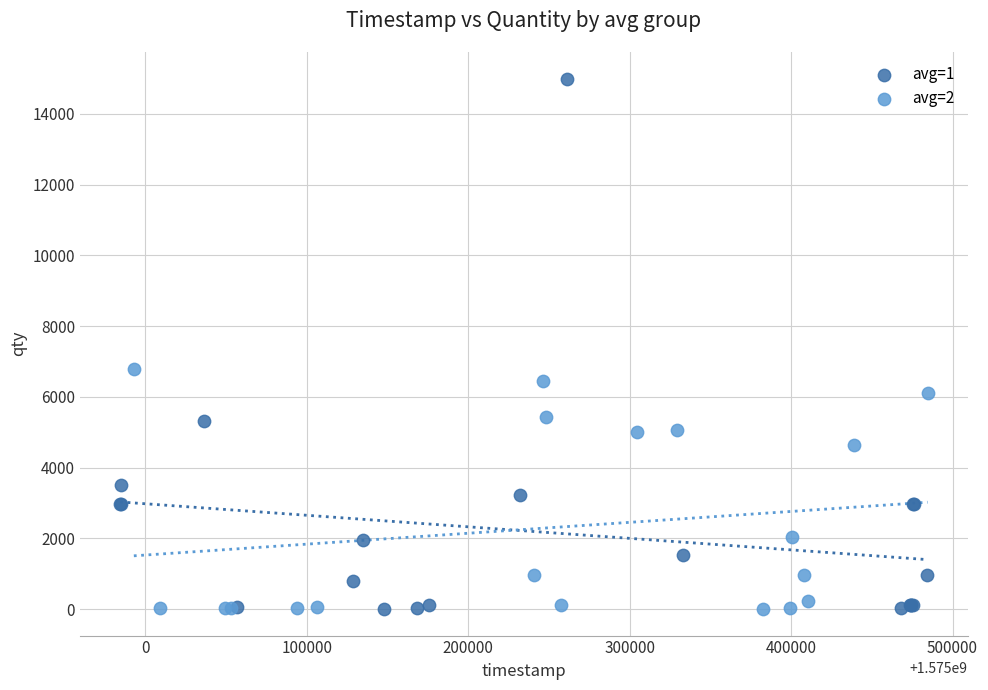

Which series has the widest spread of Y values?

avg=1